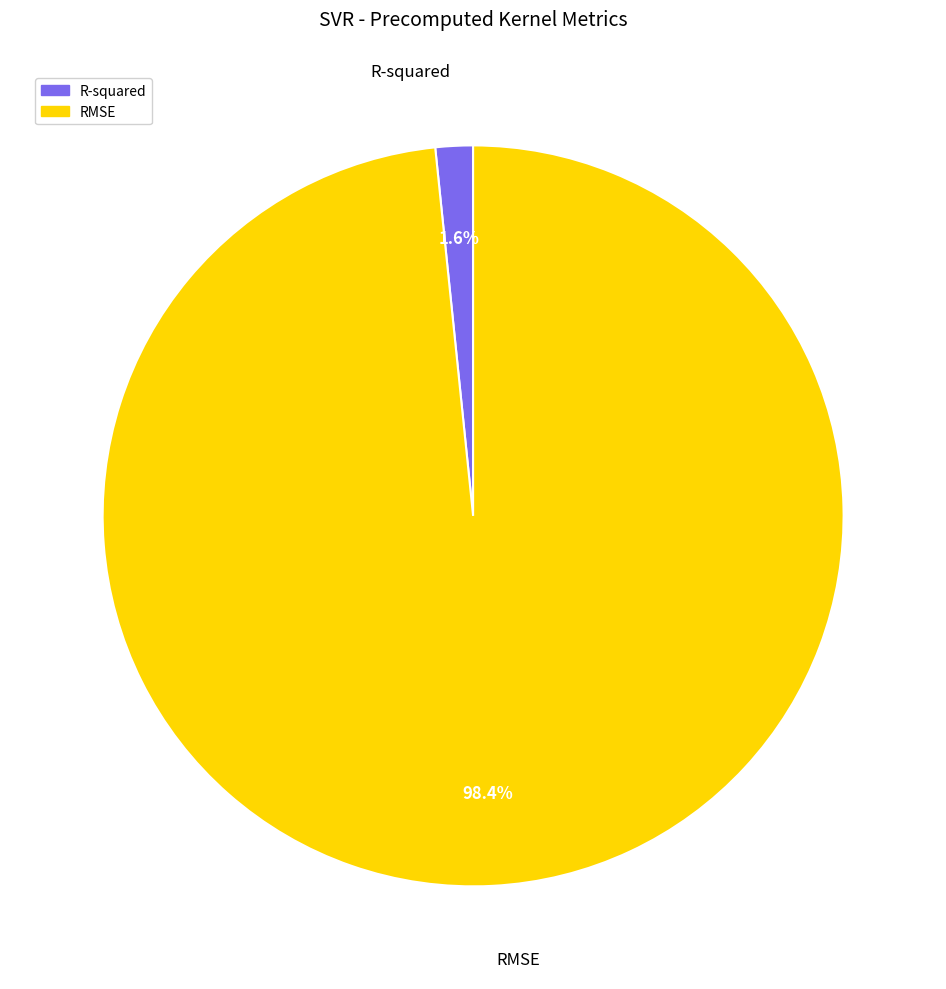

Which category has the biggest portion of the pie?

RMSE